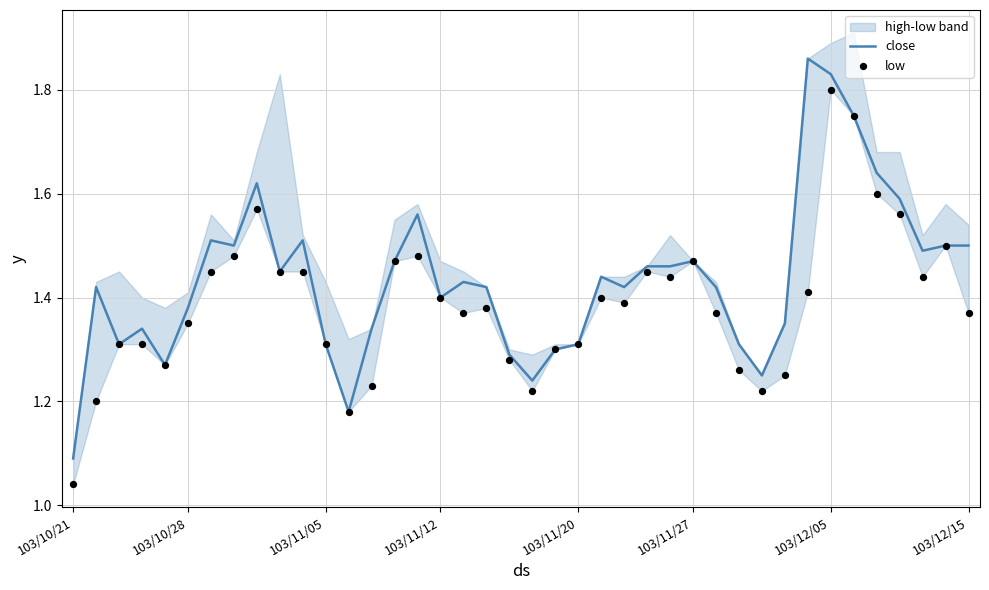

Which series reaches the minimum Y coordinate?

low